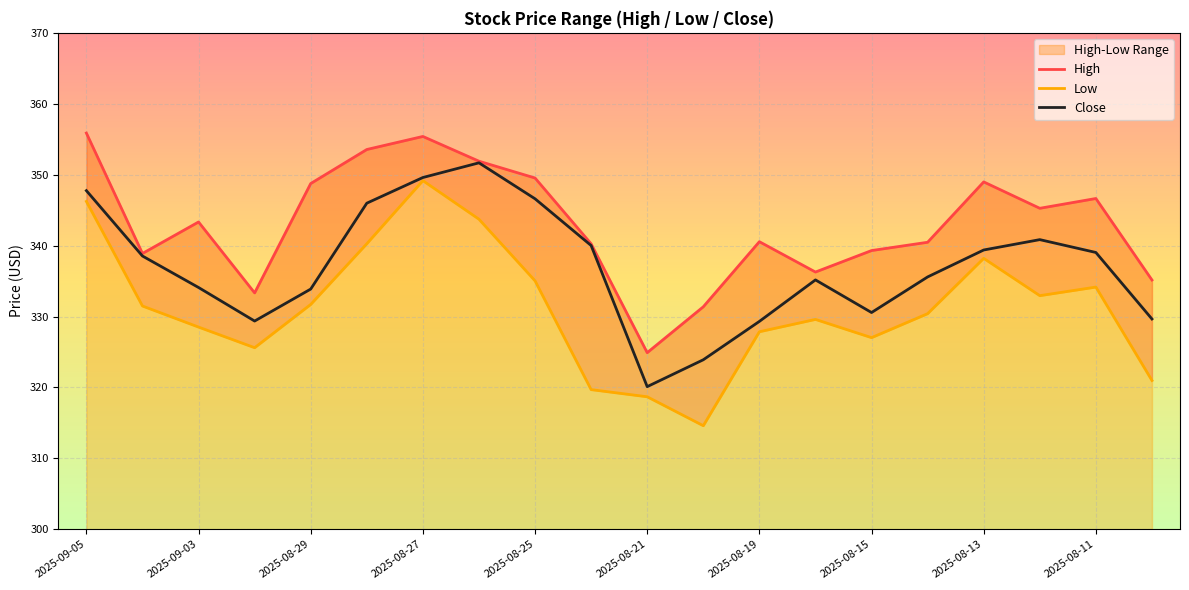

The Close series shows 466.3 at 2025-09-05. True or false?

False